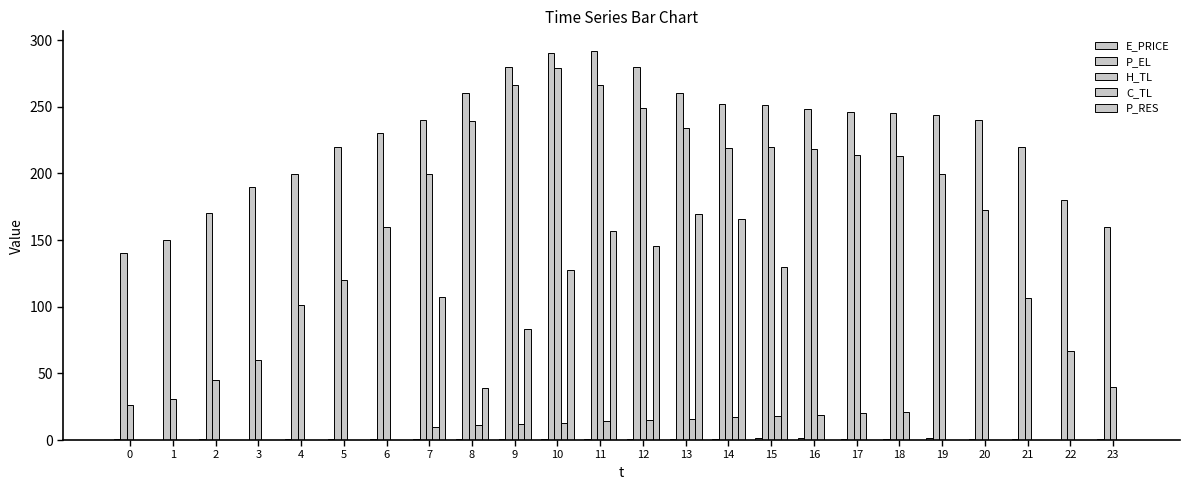

At which label does H_TL reach its peak?

10